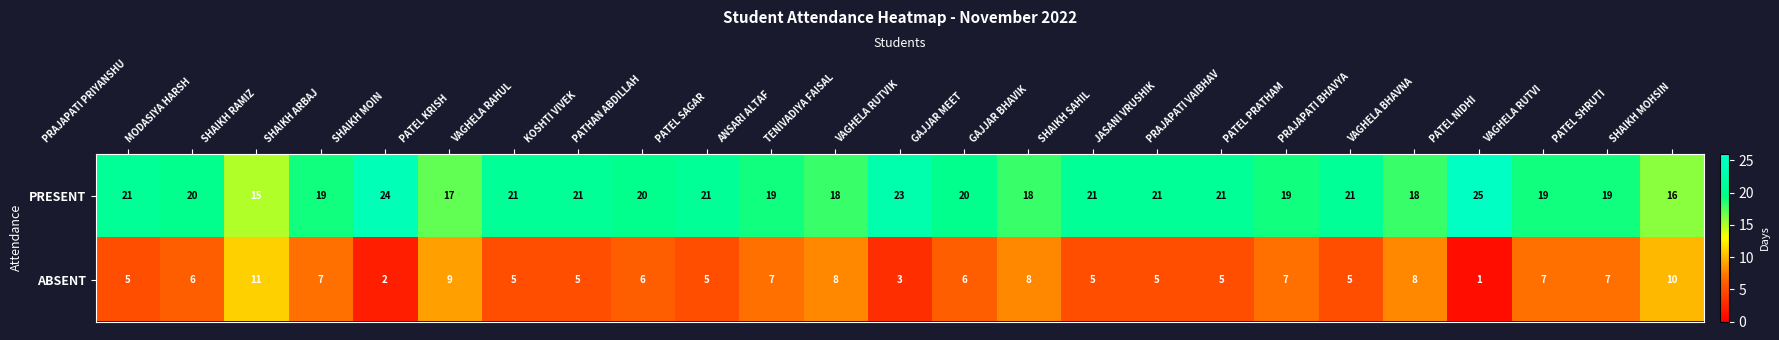

Which series has the largest total across all categories?

PRESENT